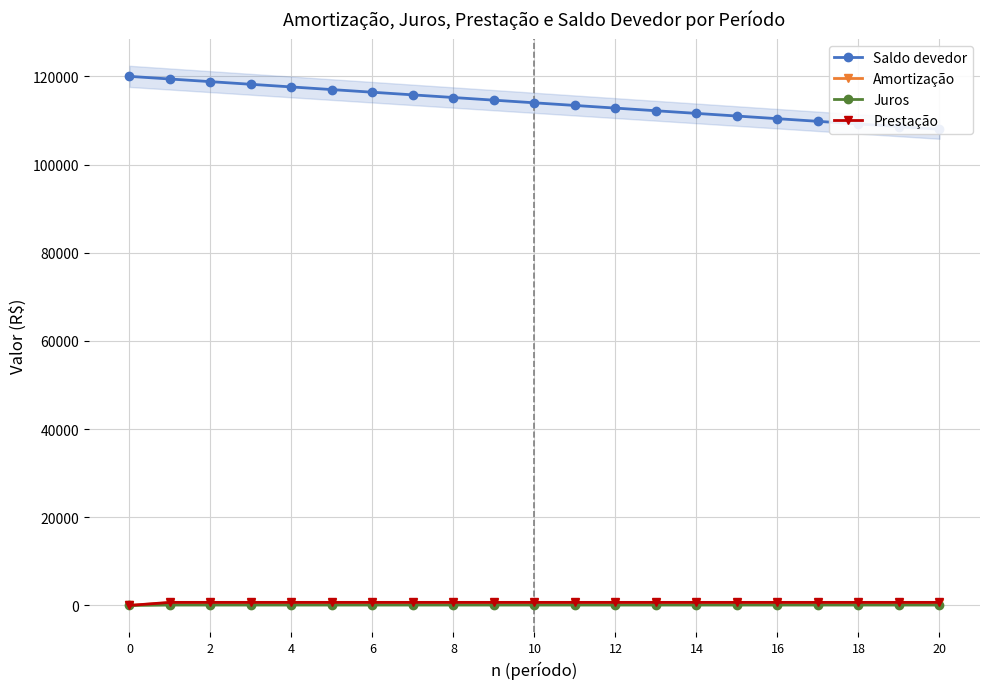

What is the value of the Juros point at the 11th from the left?

96